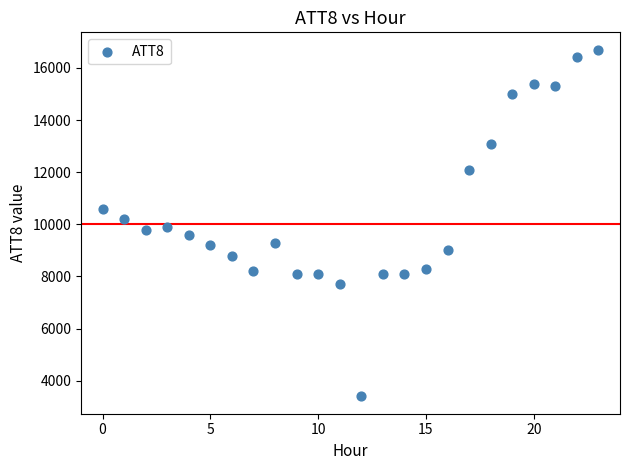

How many data points are displayed?

24